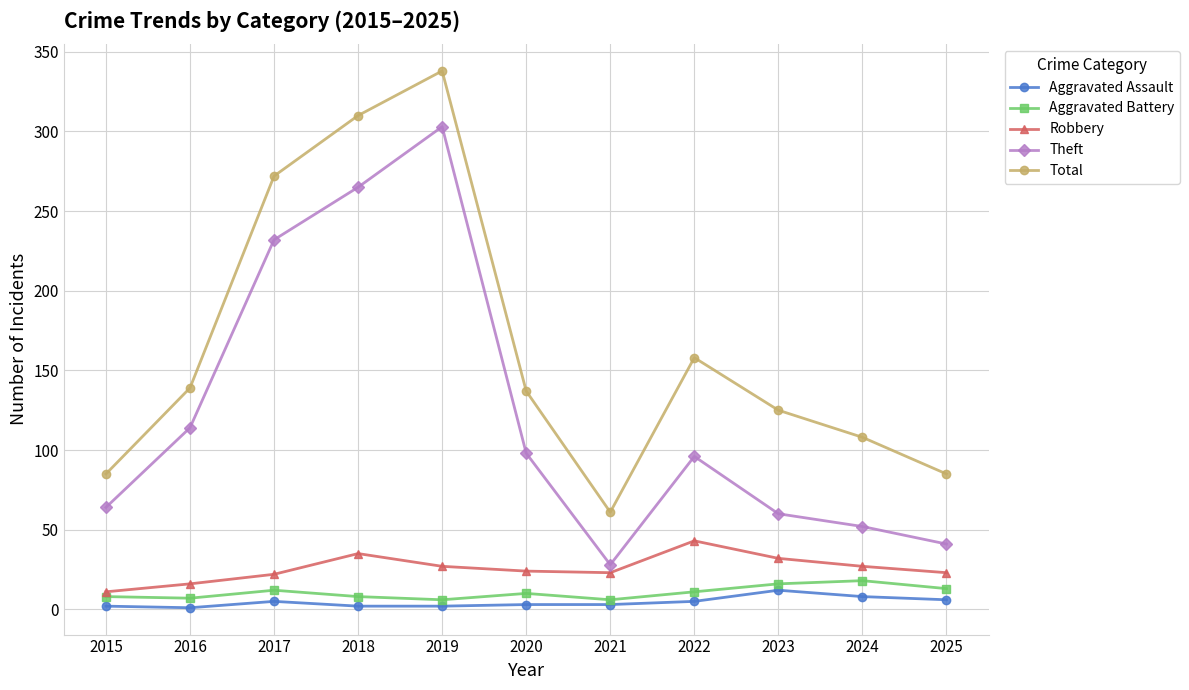

True or false: Robbery has more than 2 points higher than both neighbors.

False